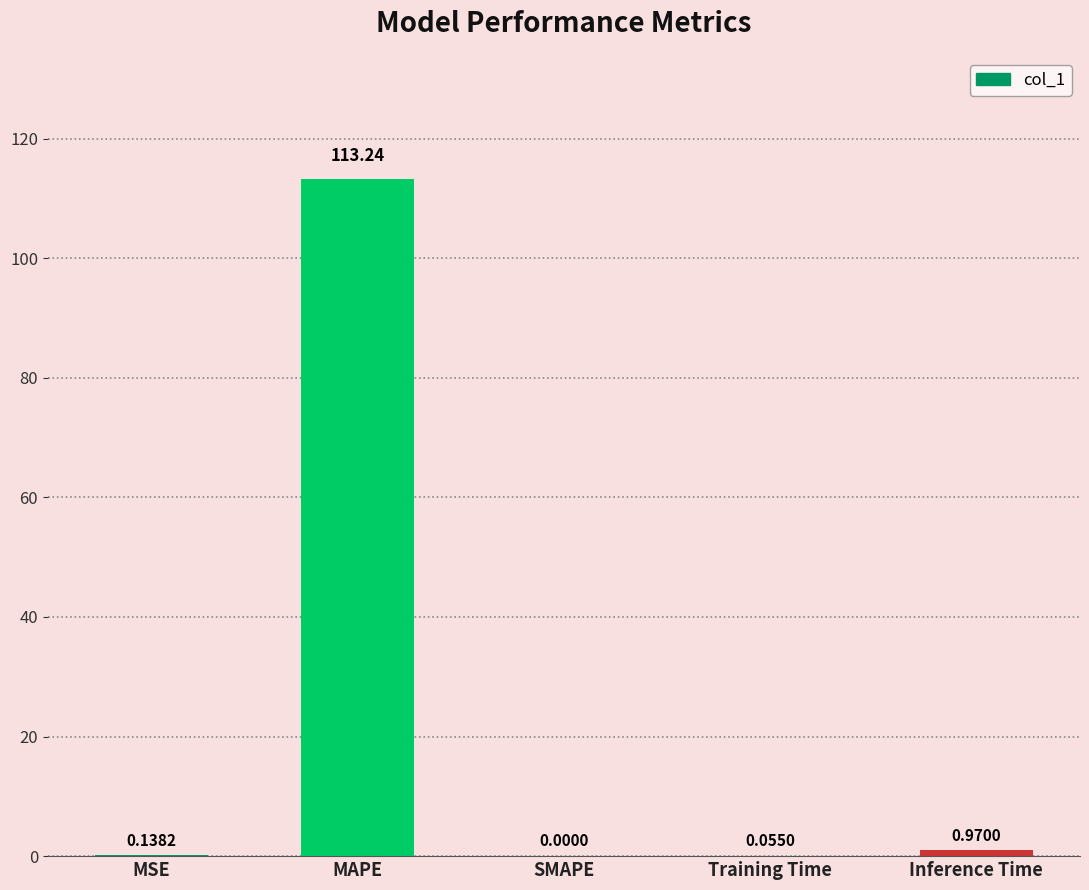

Where is the data nearest to the value 56?

Inference Time